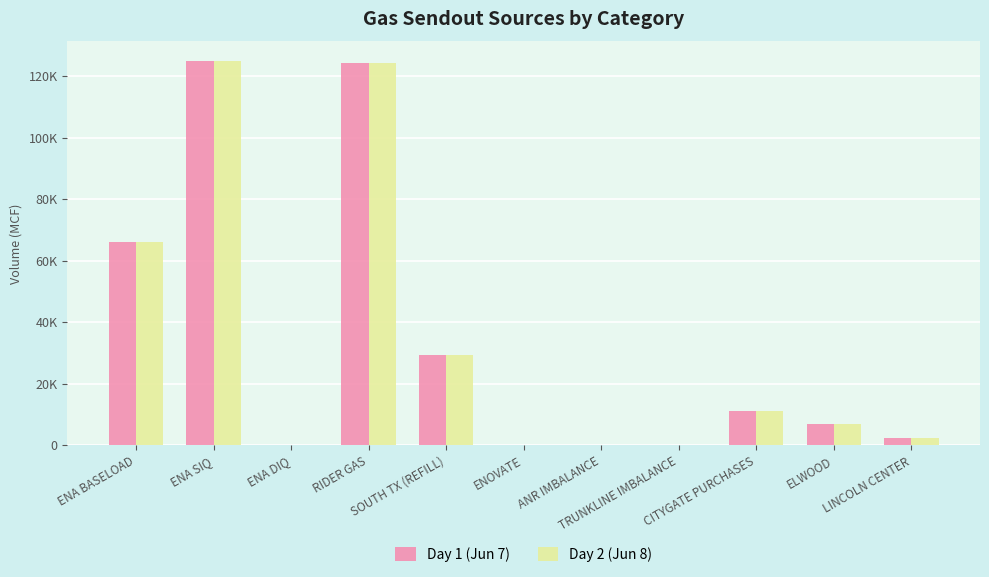

The Day 1 (Jun 7) series shows 2500 at LINCOLN CENTER. True or false?

True